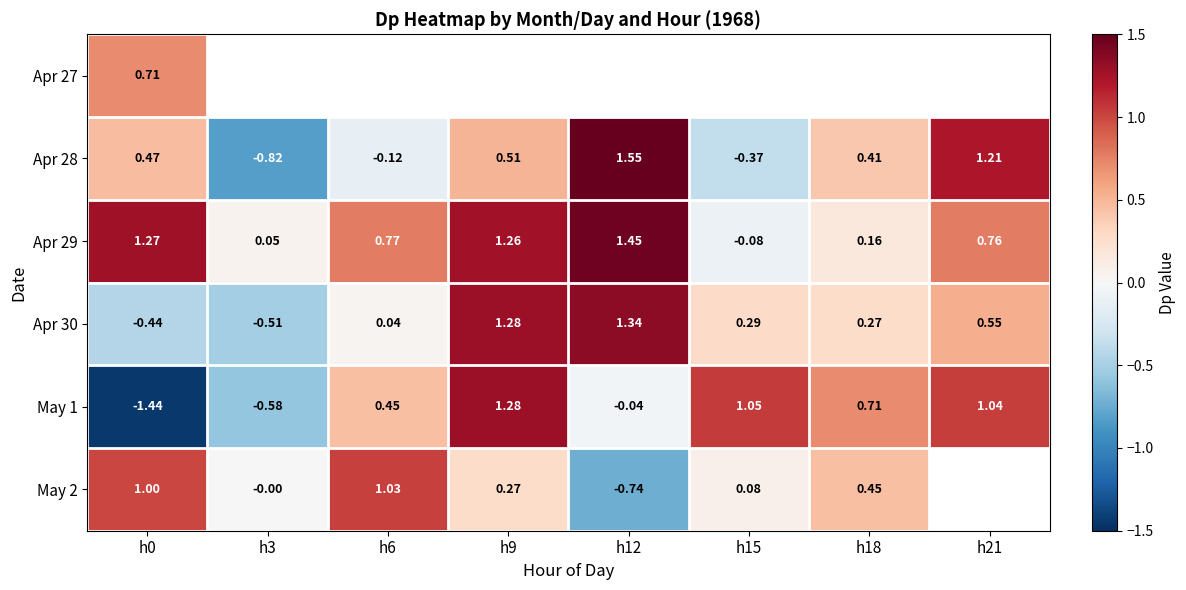

At which label does Apr 28 reach its minimum?

h3